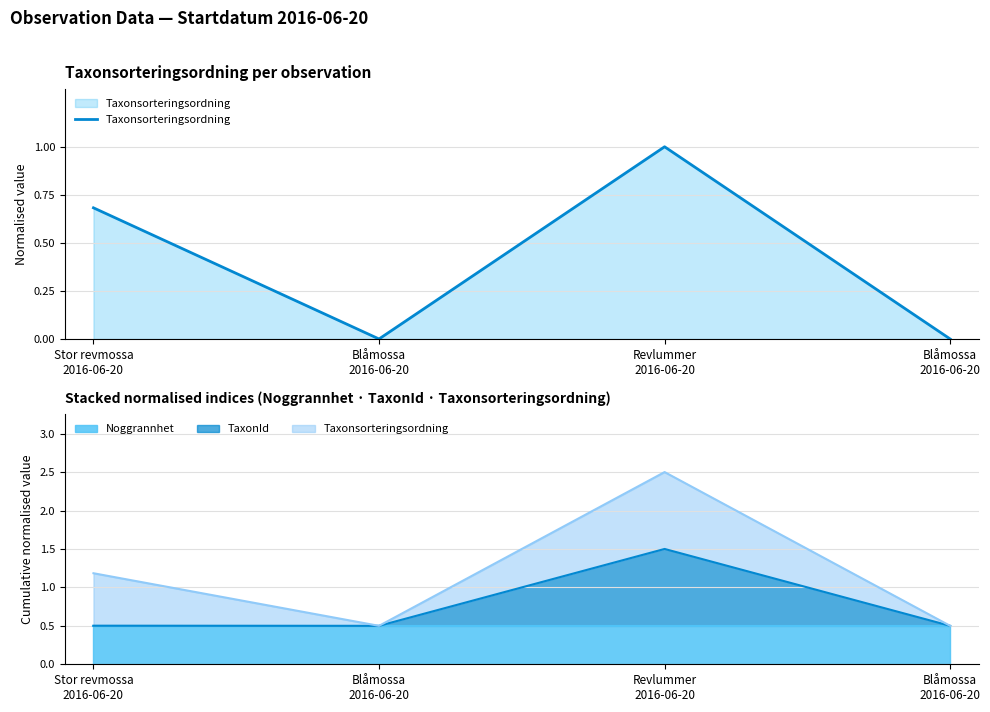

Read the value at Stor revmossa
2016-06-20.

0.7